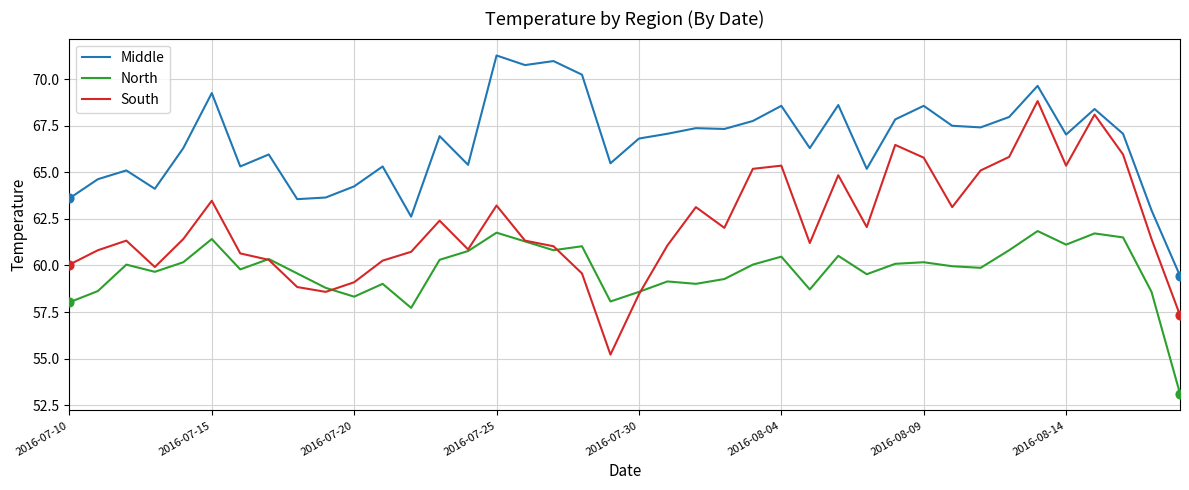

True or false: North and Middle intersect in this chart.

False